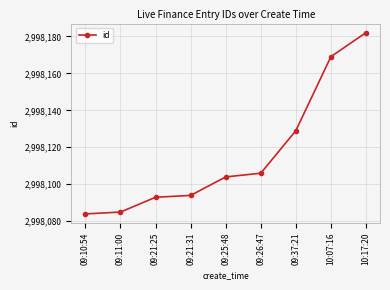

True or false: there are more than 2 points higher than both neighbors.

False